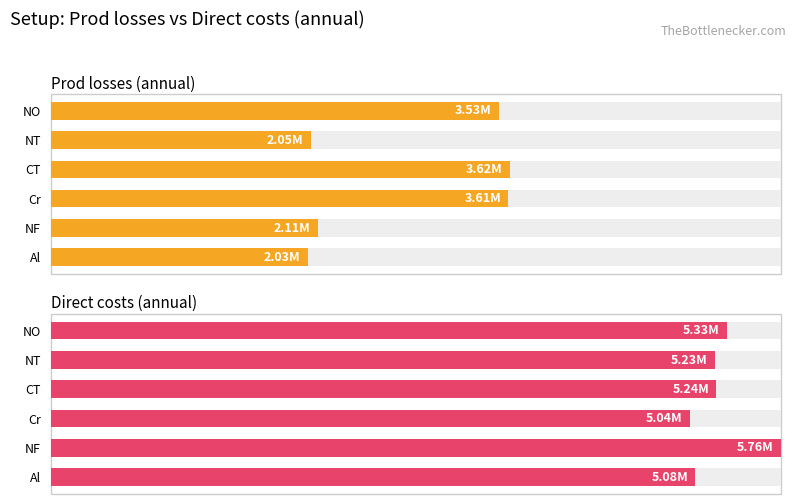

What is the sum of all Prod losses (annual) values?

16935850.3